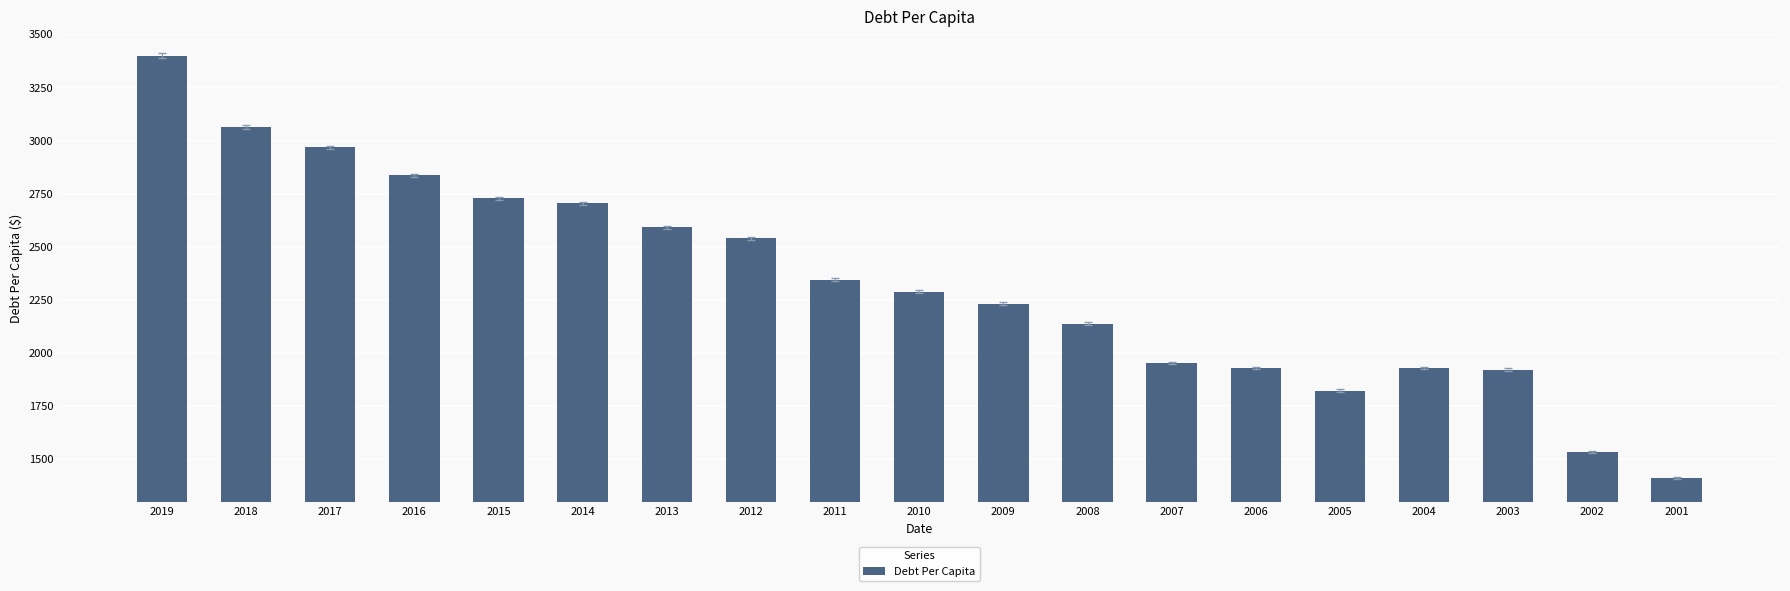

What is the sum of all values?

44329.5